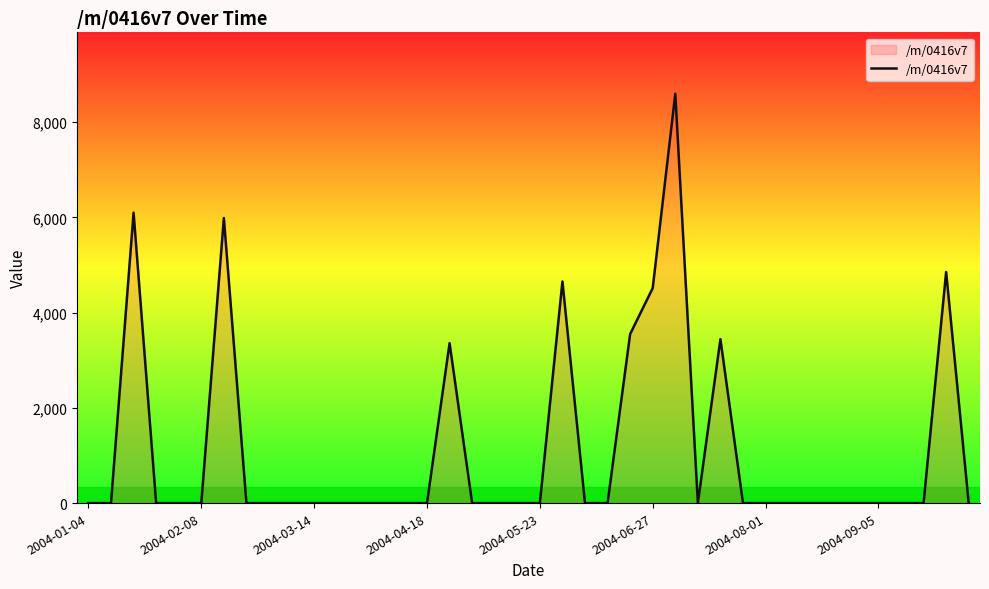

What is the greatest value displayed?

8595.7